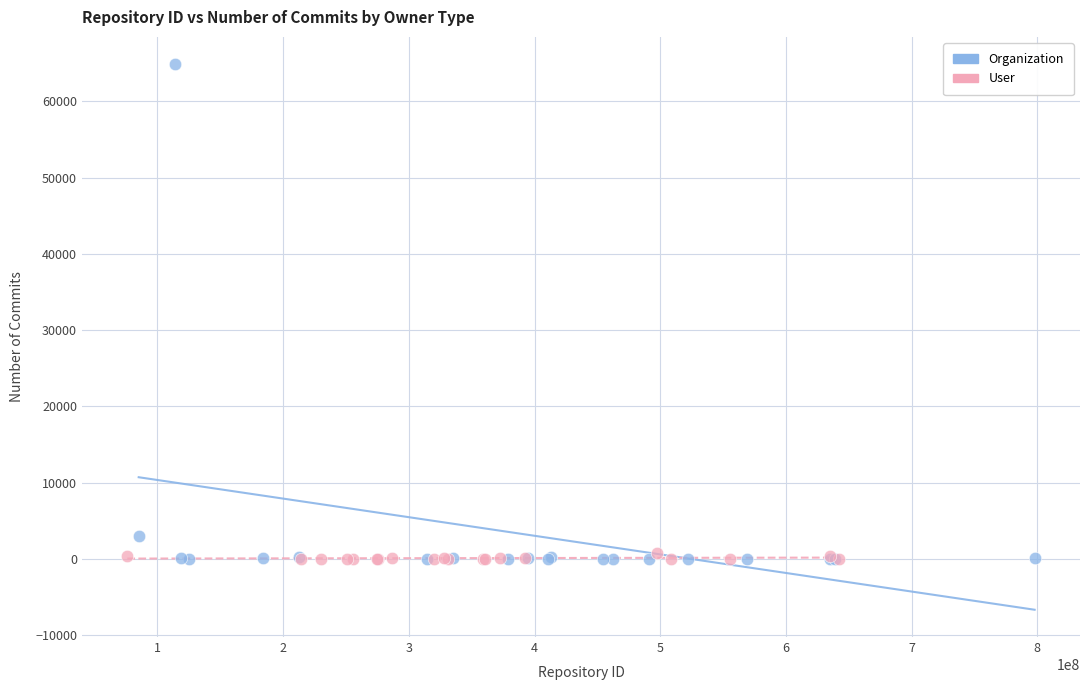

Which series has the widest spread of Y values?

Organization